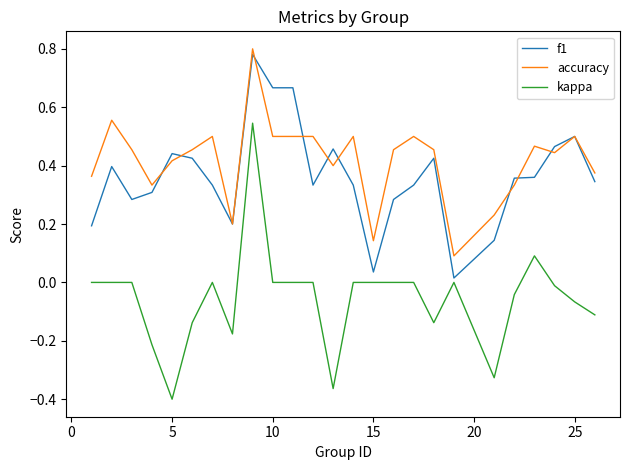

Which series has the largest total across all categories?

accuracy